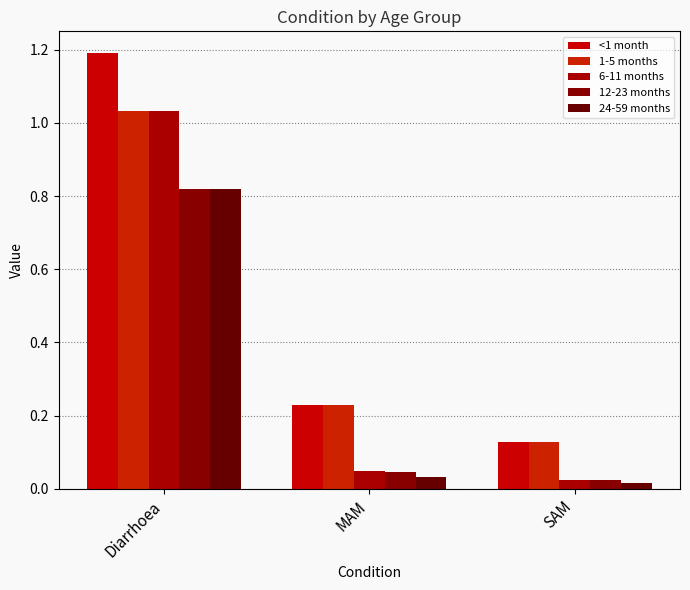

Reading left to right, extract all data points from this chart.

<1 month: Diarrhoea=1.2	MAM=0.2	SAM=0.1
1-5 months: Diarrhoea=1.0	MAM=0.2	SAM=0.1
6-11 months: Diarrhoea=1.0	MAM=0.0	SAM=0.0
12-23 months: Diarrhoea=0.8	MAM=0.0	SAM=0.0
24-59 months: Diarrhoea=0.8	MAM=0.0	SAM=0.0